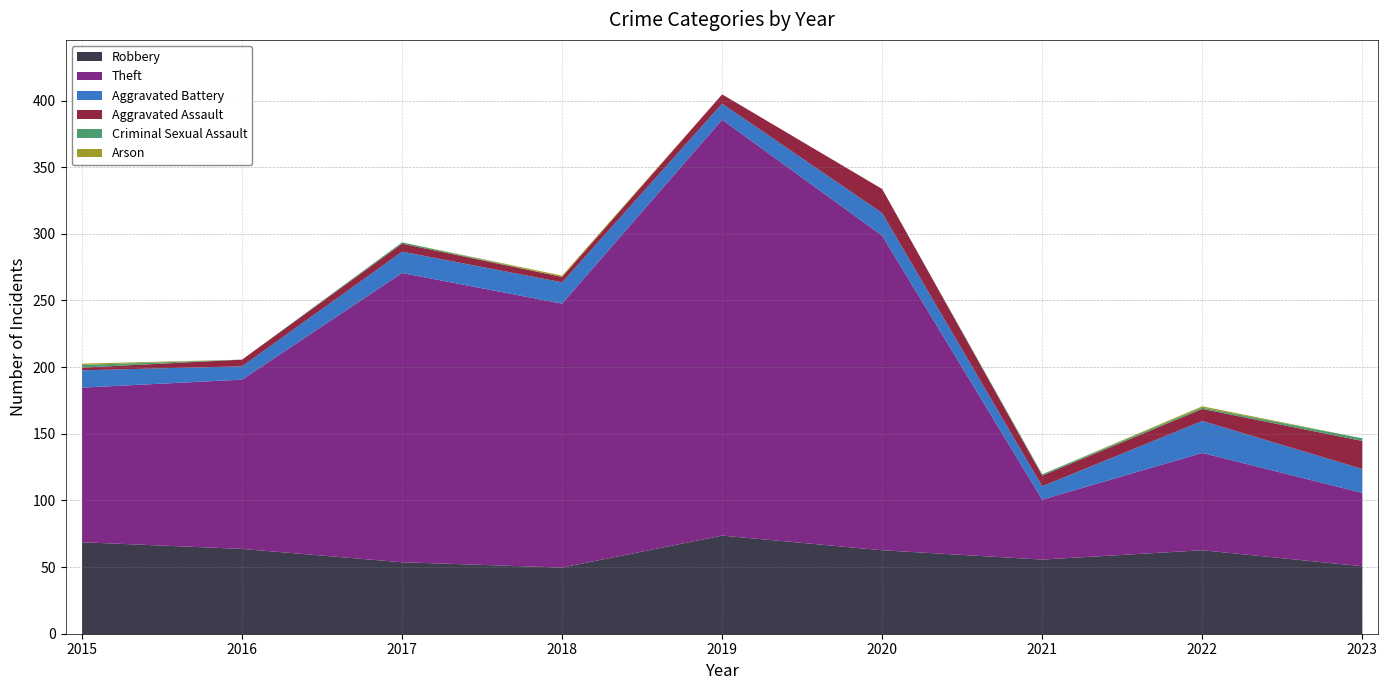

What is the difference between the maximum and minimum values in the Robbery series?

24